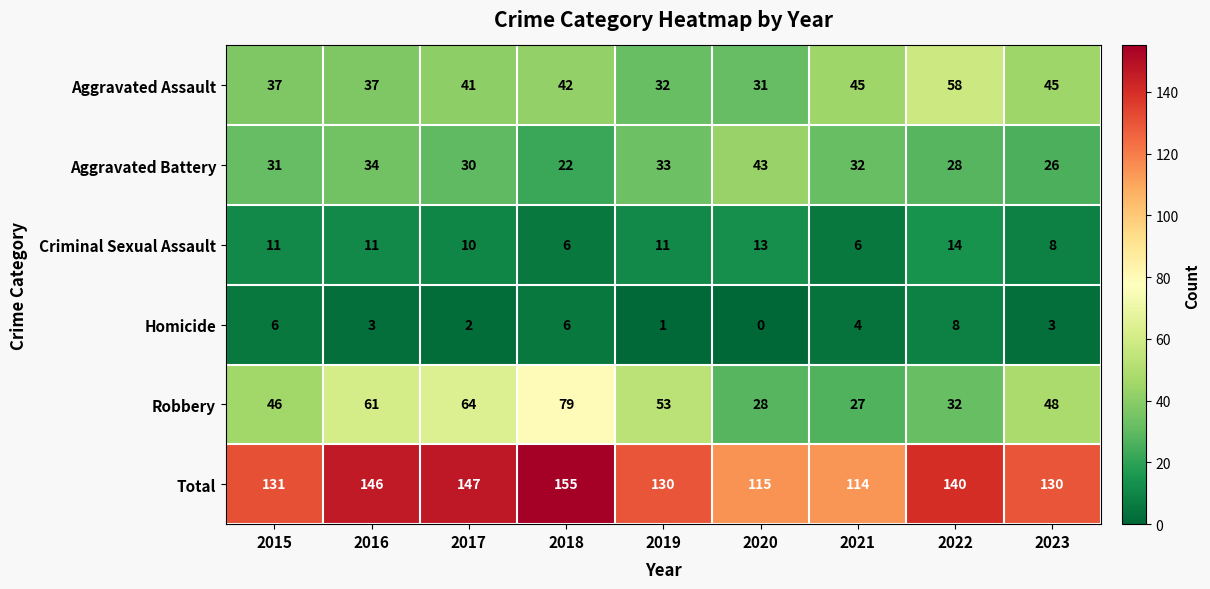

What is the maximum value shown in the chart?

155